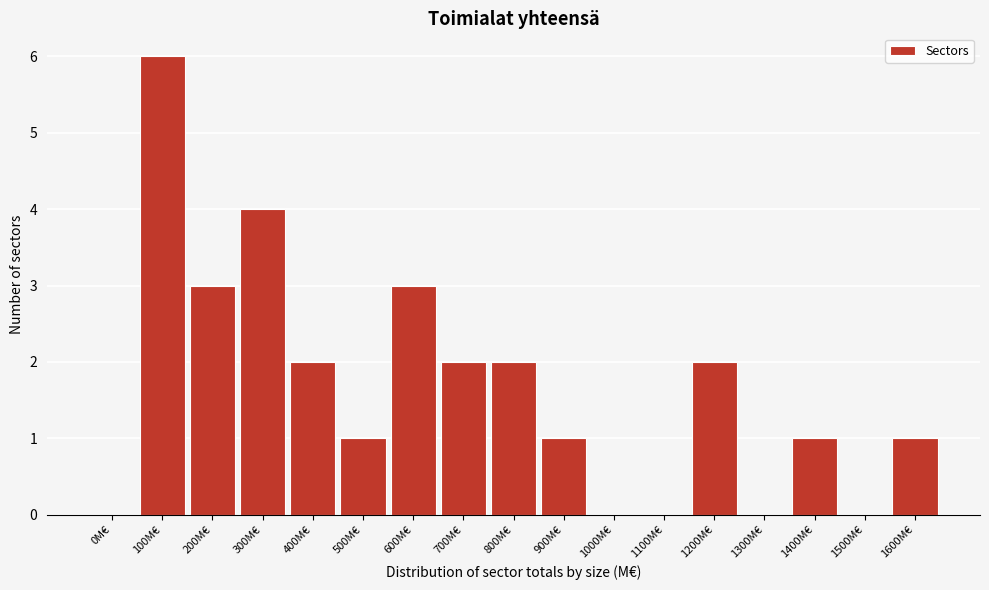

Reading left to right, what are all the values shown in this chart?

0M€=0	100M€=6	200M€=3	300M€=4	400M€=2	500M€=1	600M€=3	700M€=2	800M€=2	900M€=1	1000M€=0	1100M€=0	1200M€=2	1300M€=0	1400M€=1	1500M€=0	1600M€=1